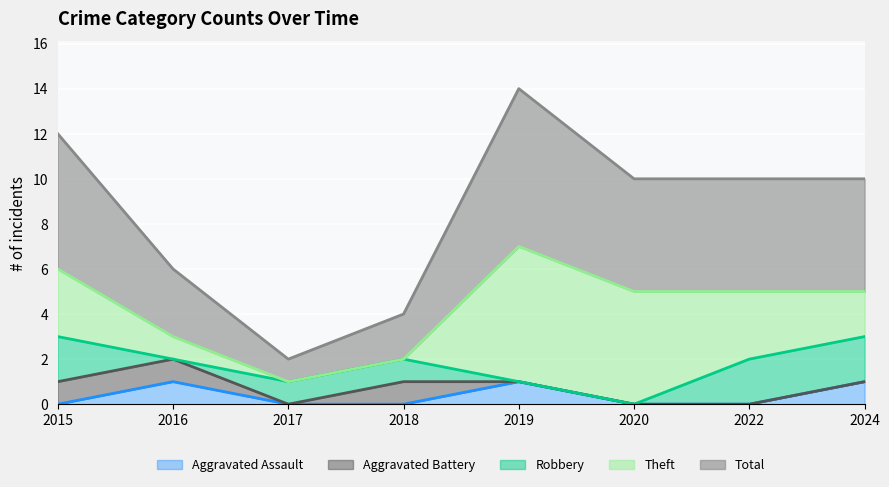

At how many categories does at least one series exceed 3?

5